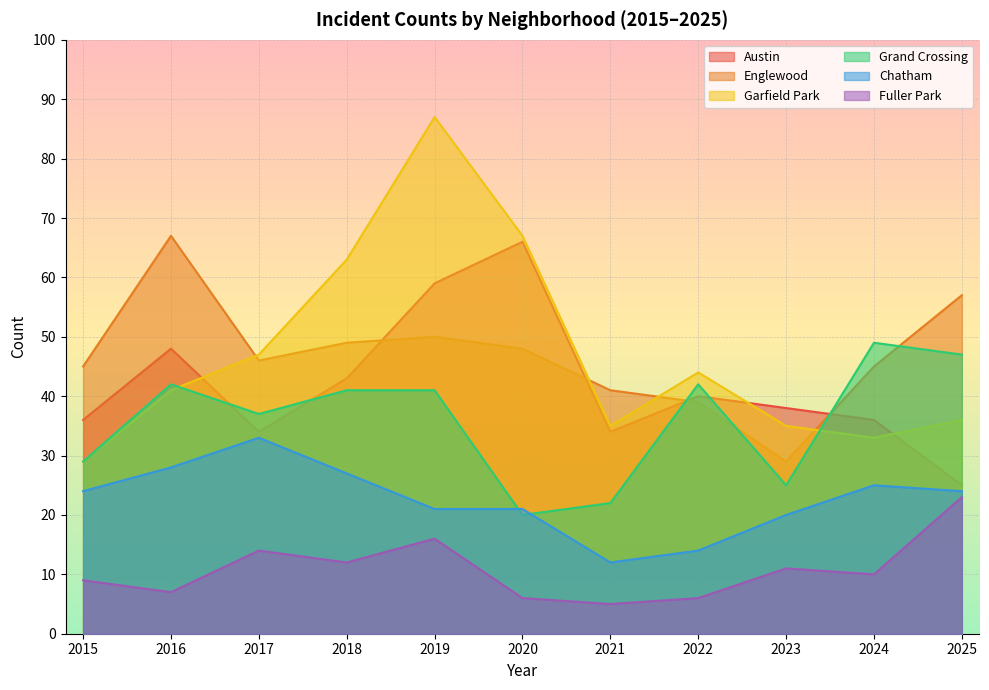

What is the maximum value shown in the chart?

87